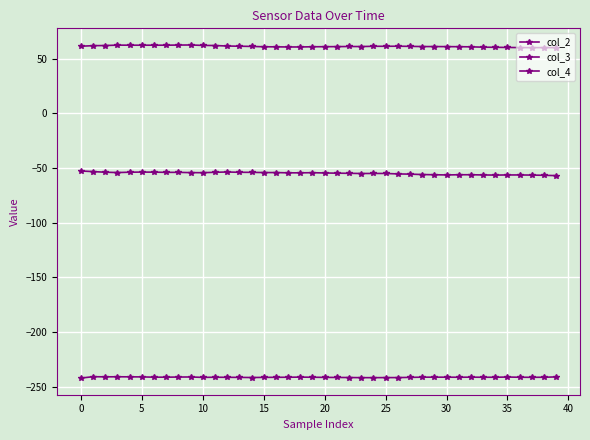

Which series has the largest total across all categories?

col_2